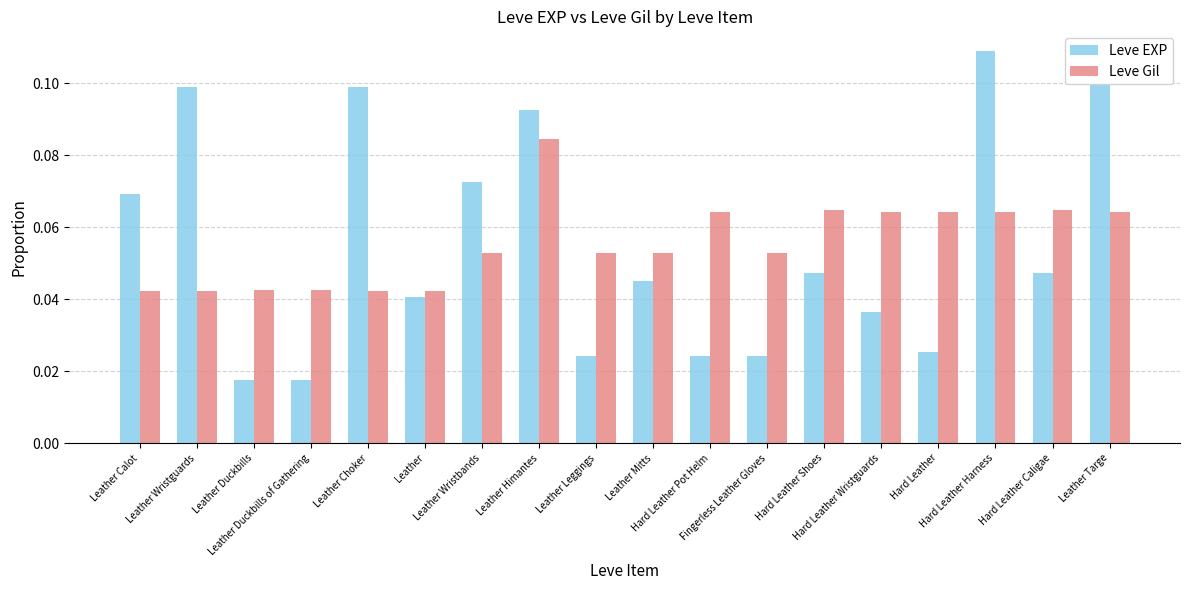

What is the label of the 2nd bar from the right?

Hard Leather Caligae